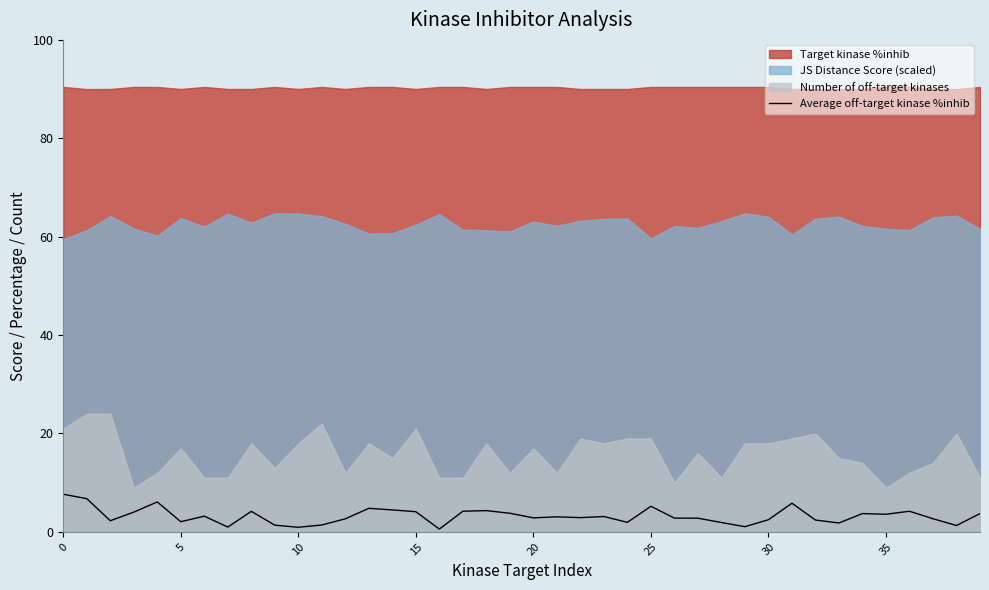

Is it true that Average off-target kinase %inhib equals 2.5 at 30?

True